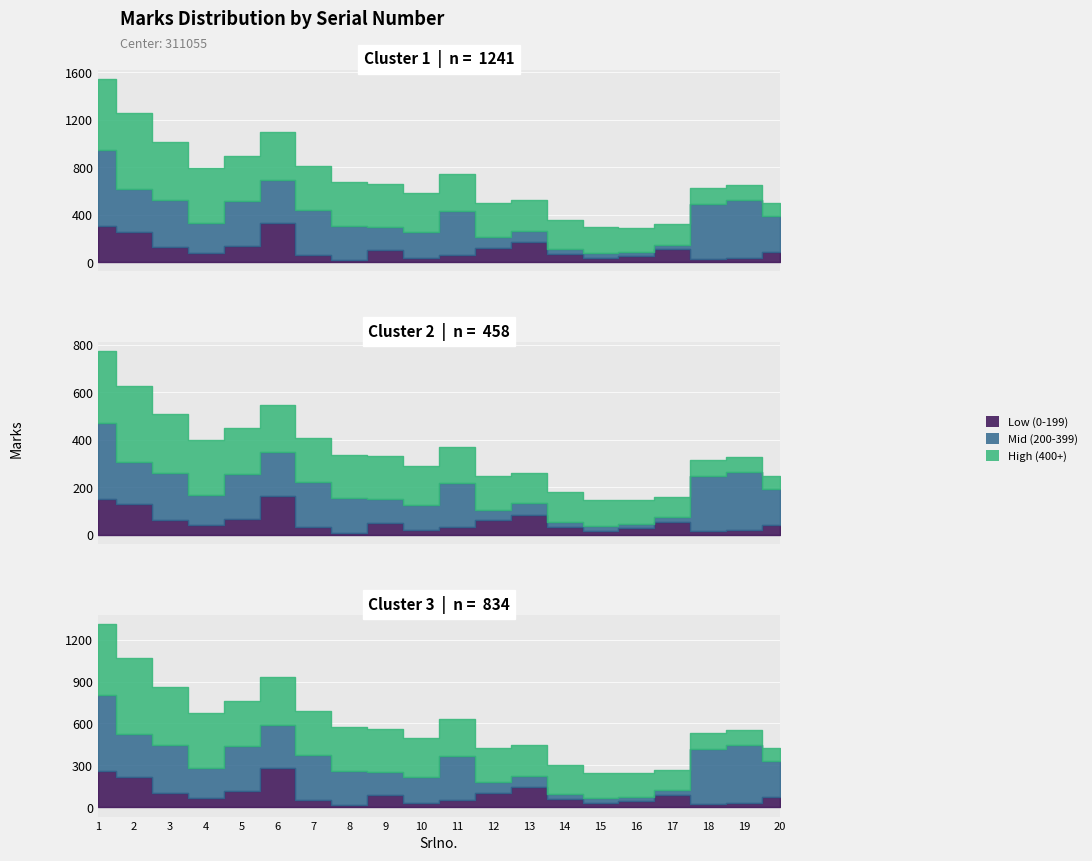

Which category has the lowest value across all series?

8